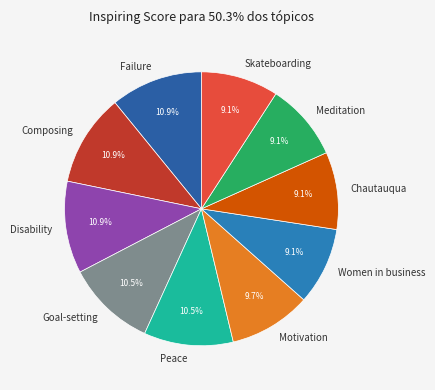

What percentage is the Women in business slice, to the nearest percent?

9%